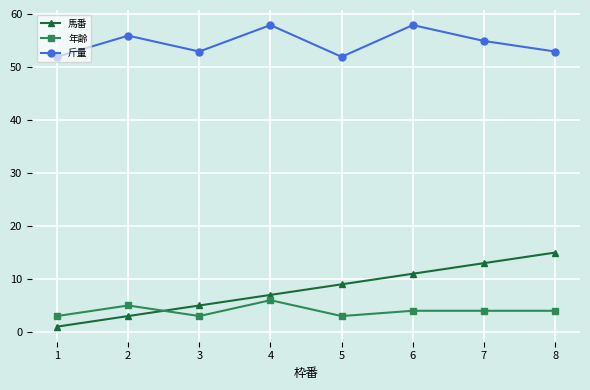

Is this an area chart (filled region under the line)?

No